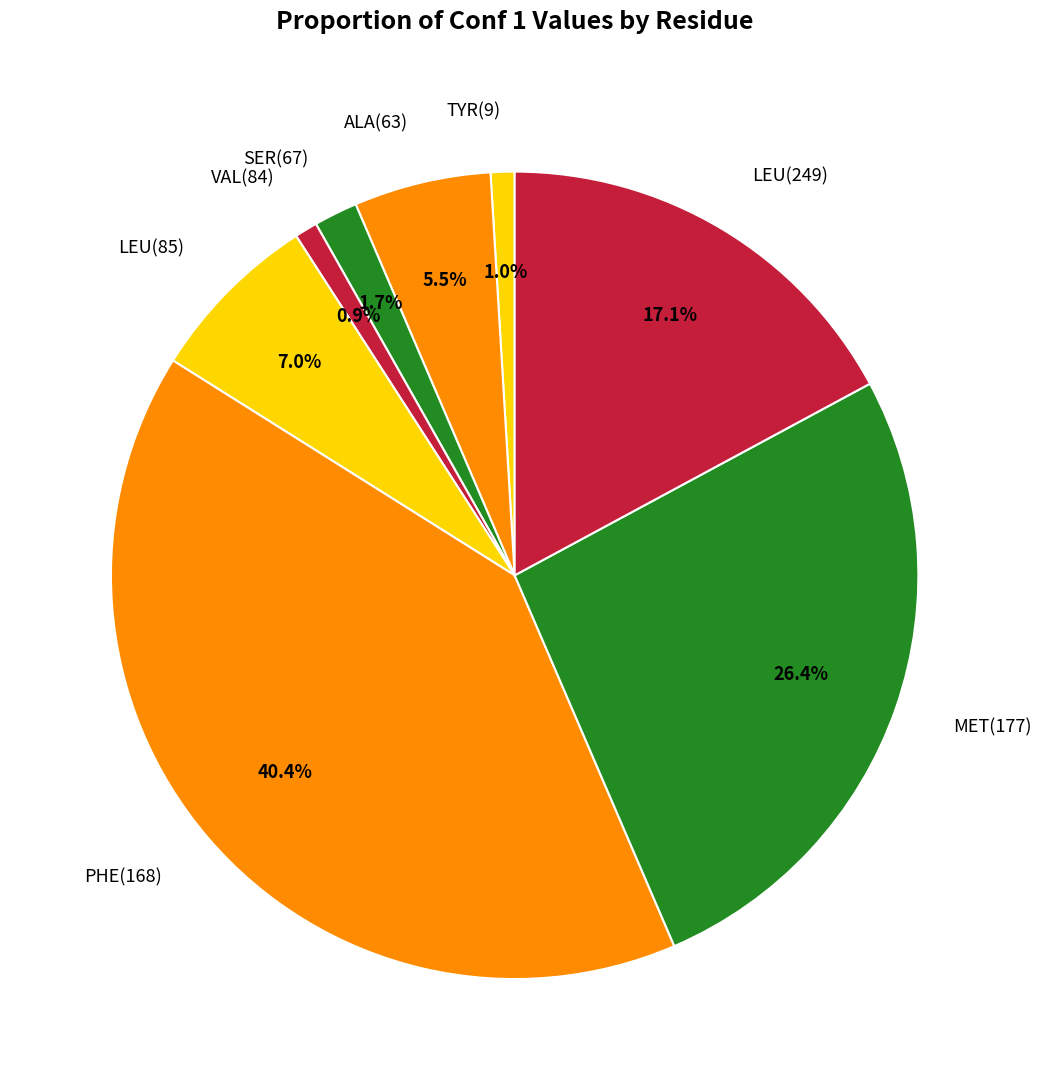

What percentage do LEU(249) and LEU(85) together represent?

24.1%